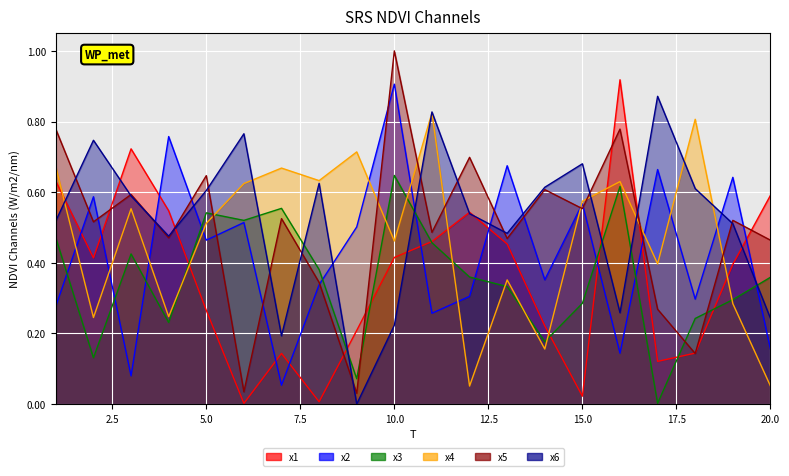

How many series are shown in this chart?

6